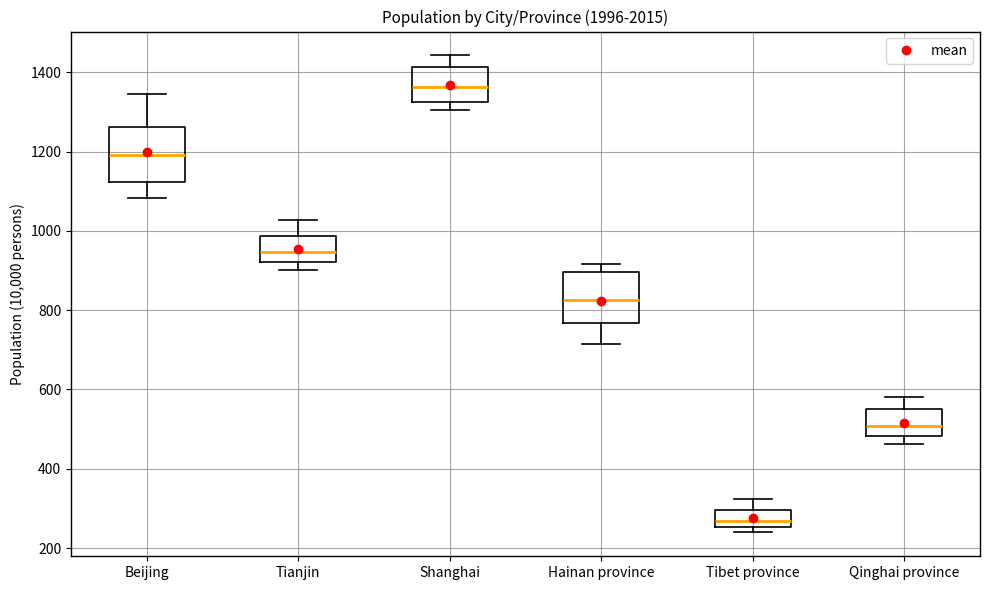

Where does the upper whisker of the box for Shanghai end on the y-axis? The values are not printed on the chart, so give them approximately, as read against the axis.

1440